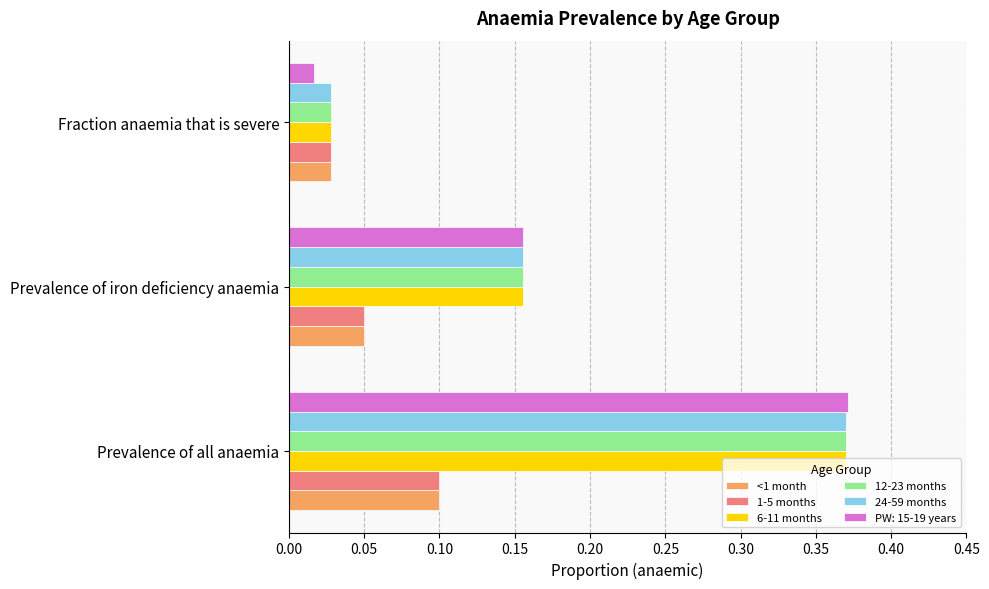

At which category does the chart reach its peak across all series?

Prevalence of all anaemia